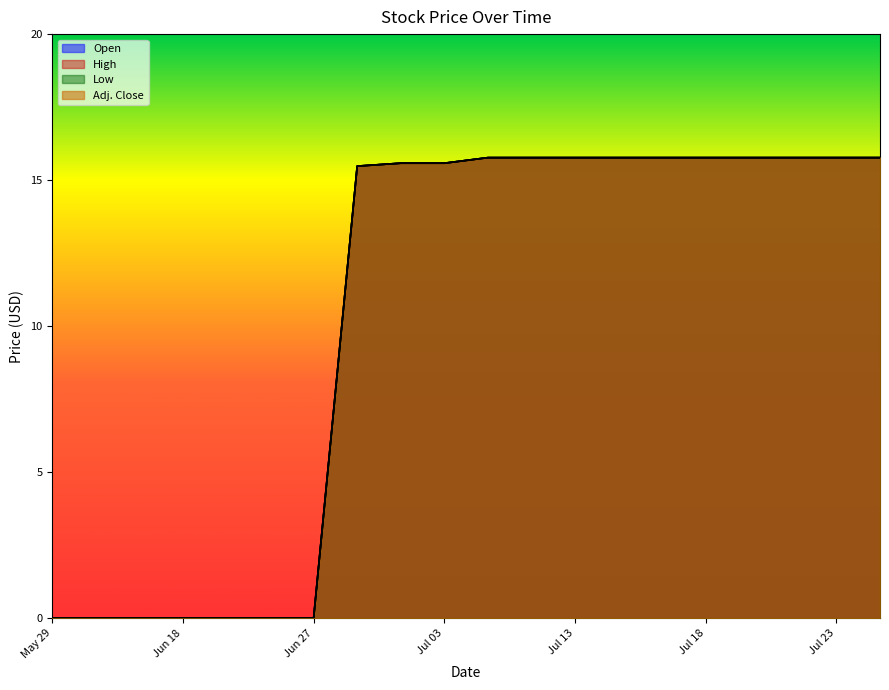

What is the difference between the second highest and minimum values in the Adj. Close series?

15.8